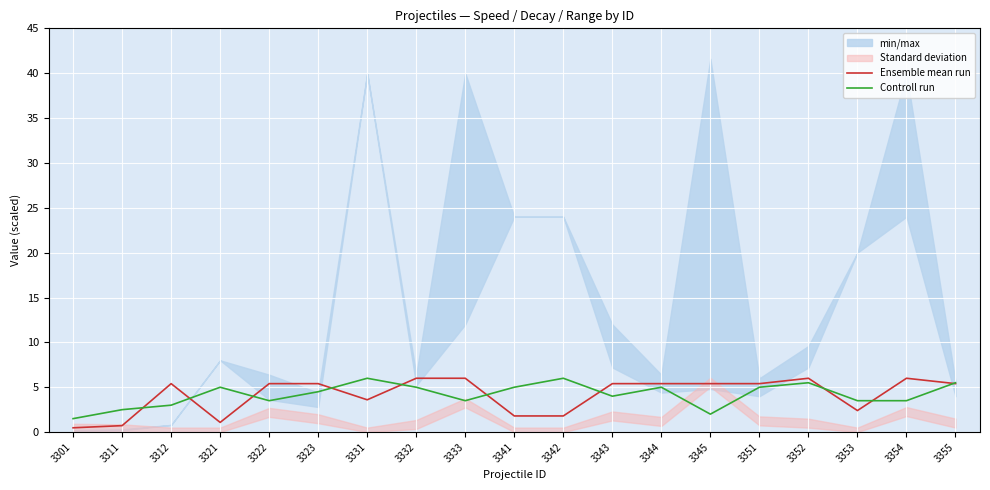

What is the approximate value of Controll run at 3321?

5.0